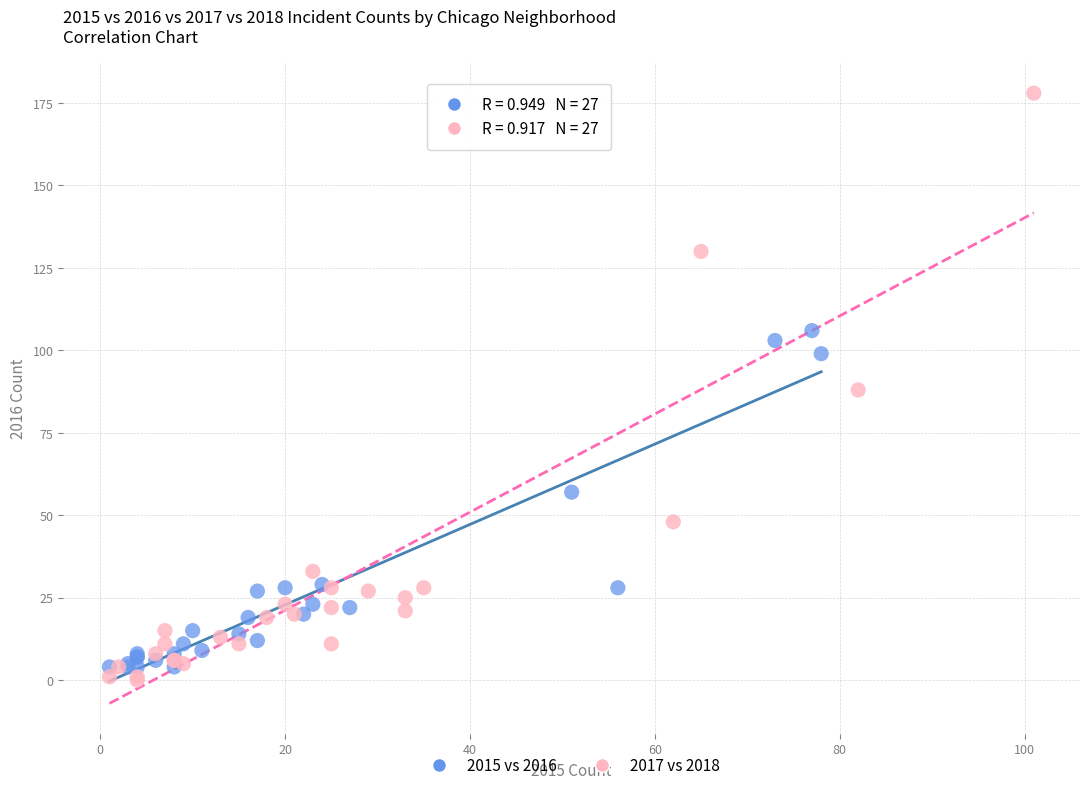

What are all the series names shown in the legend?

2015 vs 2016, 2017 vs 2018